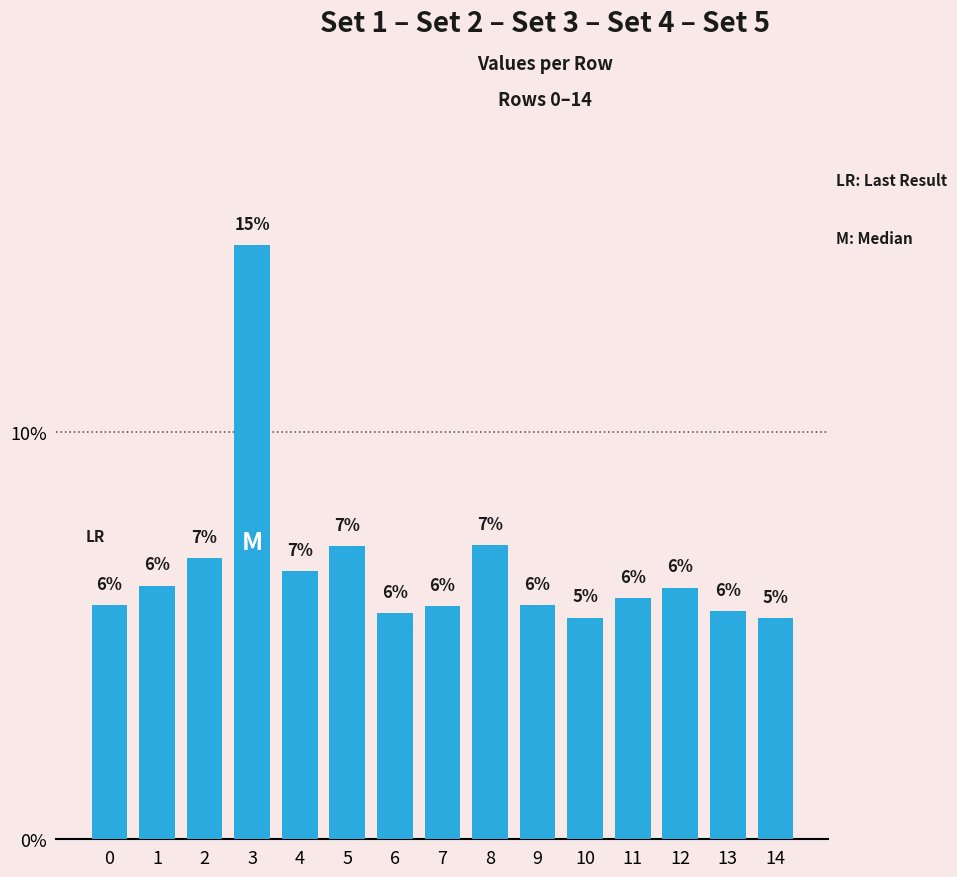

What is the smallest value displayed?

5.4